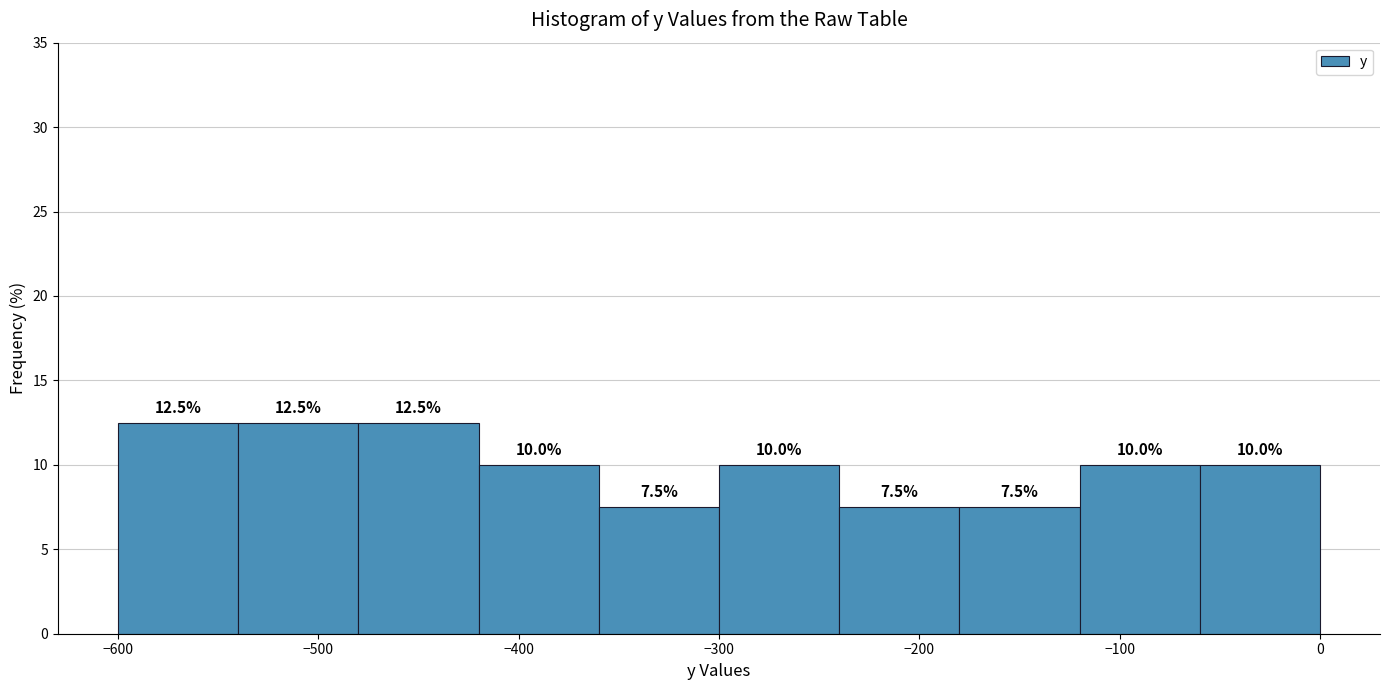

Reading left to right, list every bar in this chart as the range it spans on the x-axis followed by its height.

-600 to -540: 12.5
-540 to -480: 12.5
-480 to -420: 12.5
-420 to -360: 10.0
-360 to -300: 7.5
-300 to -240: 10.0
-240 to -180: 7.5
-180 to -120: 7.5
-120 to -60: 10.0
-60 to 0: 10.0